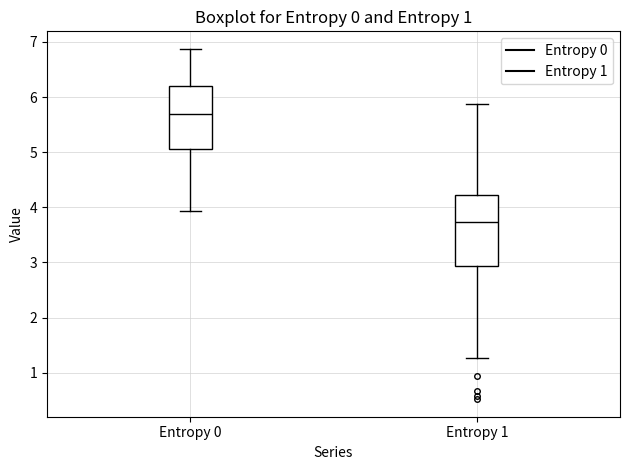

Which box's median line is the highest?

Entropy 0